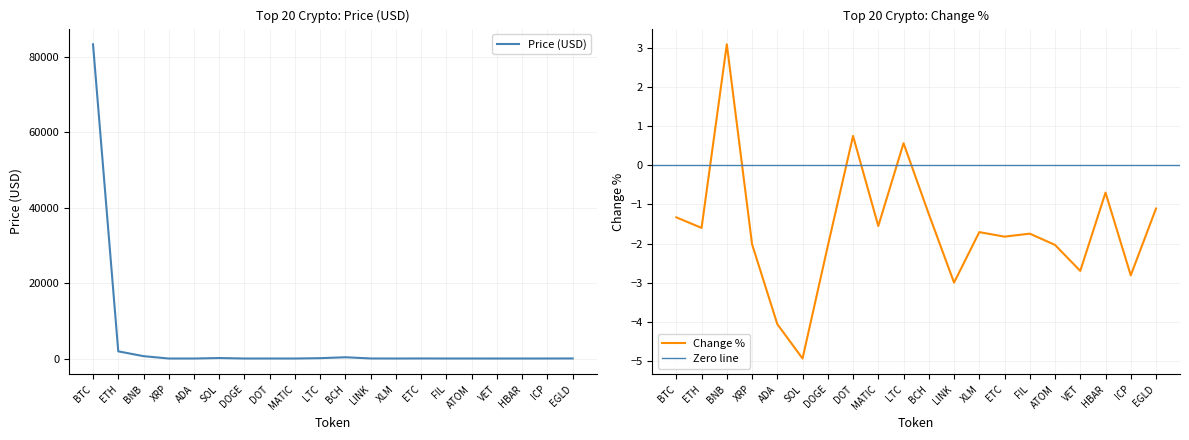

At which label does Change % first exceed -1?

BNB